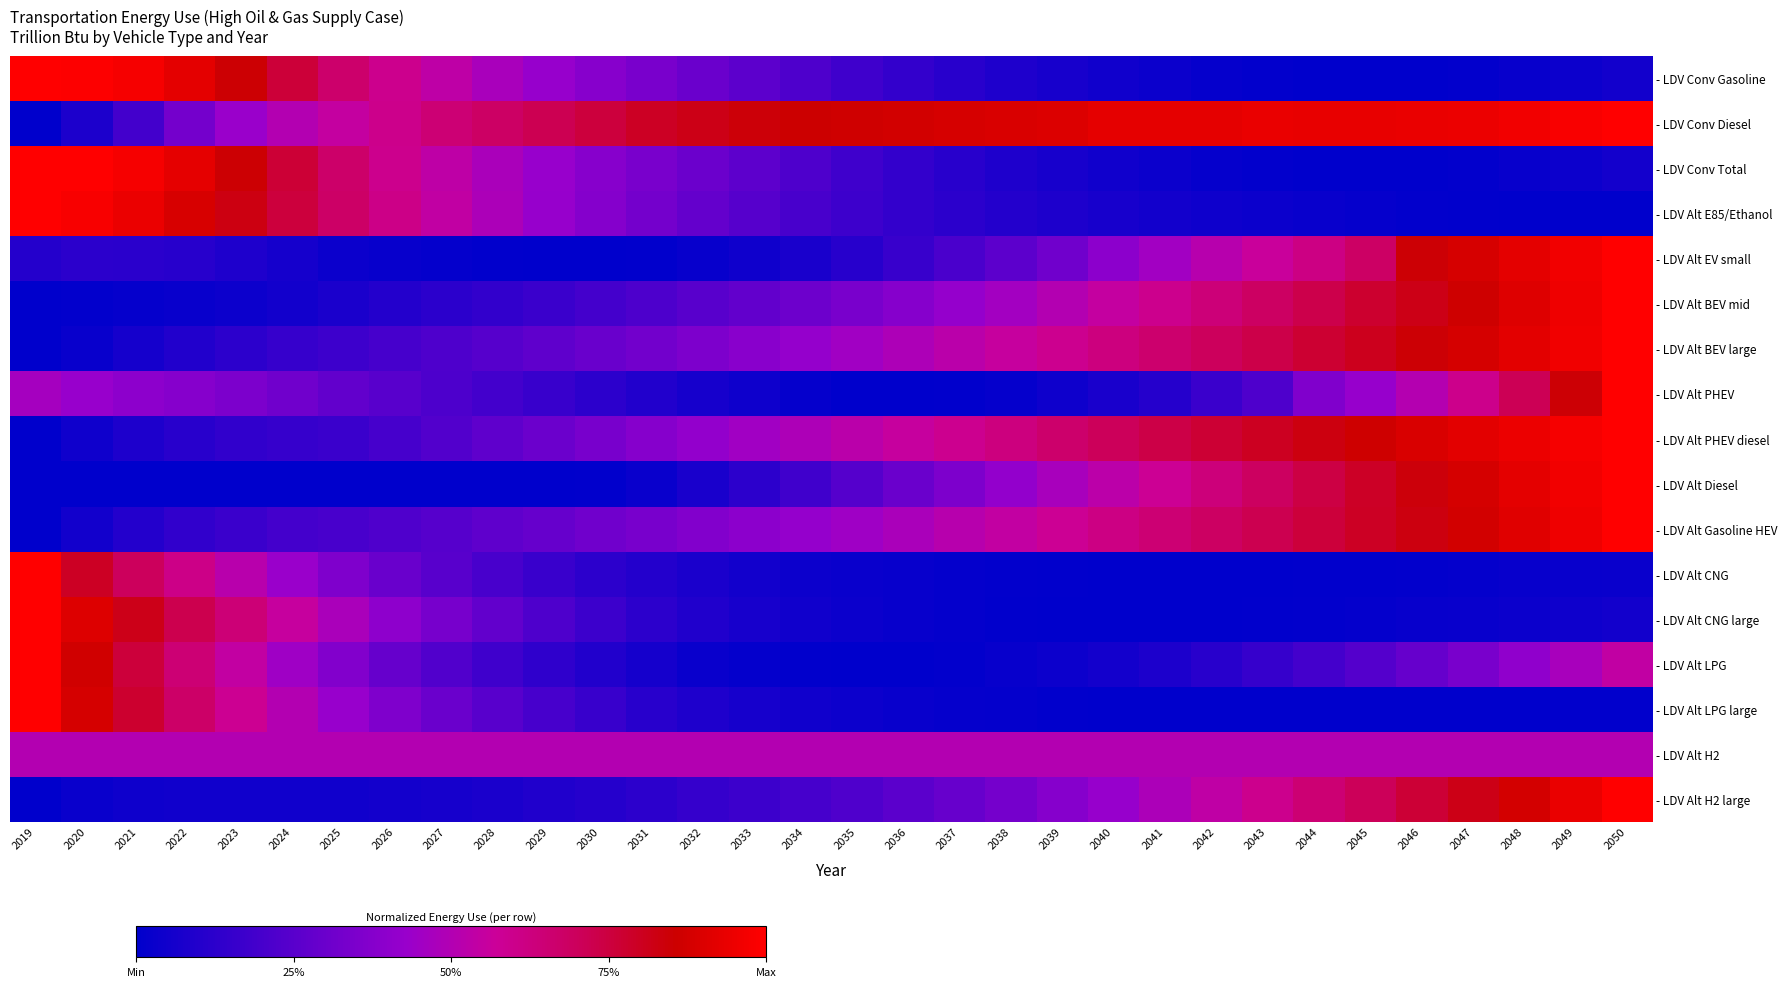

Between 2021 and 2048, which series saw the biggest shift?

- LDV Conv Total